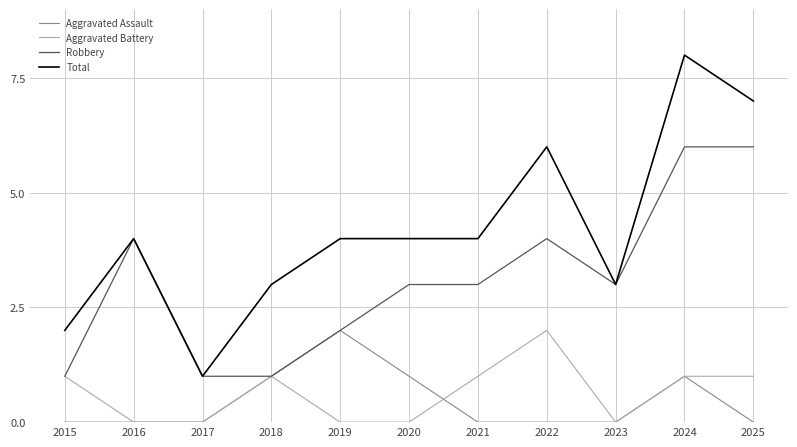

Which category has the highest value across all series?

2024